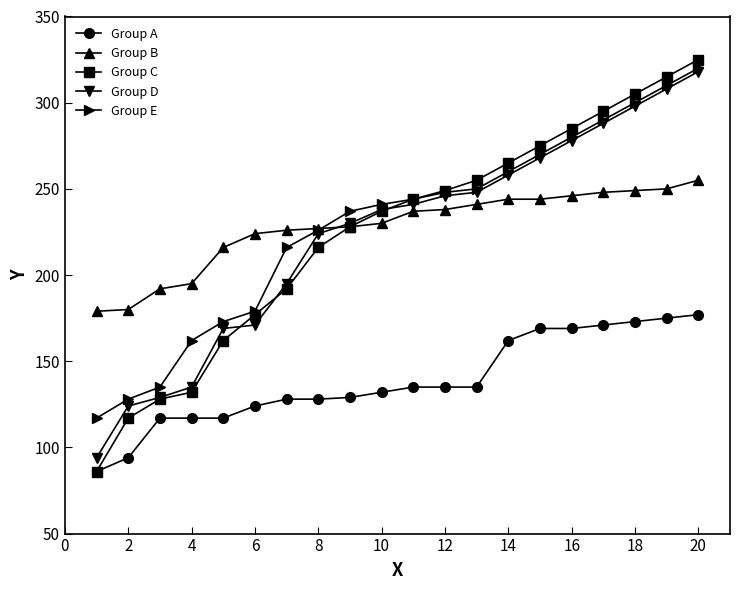

Which series has the largest range (max minus min)?

Group C